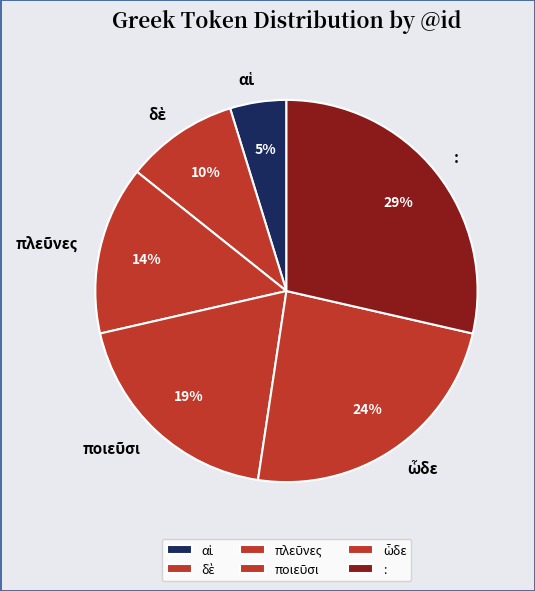

Which slice is the largest?

: